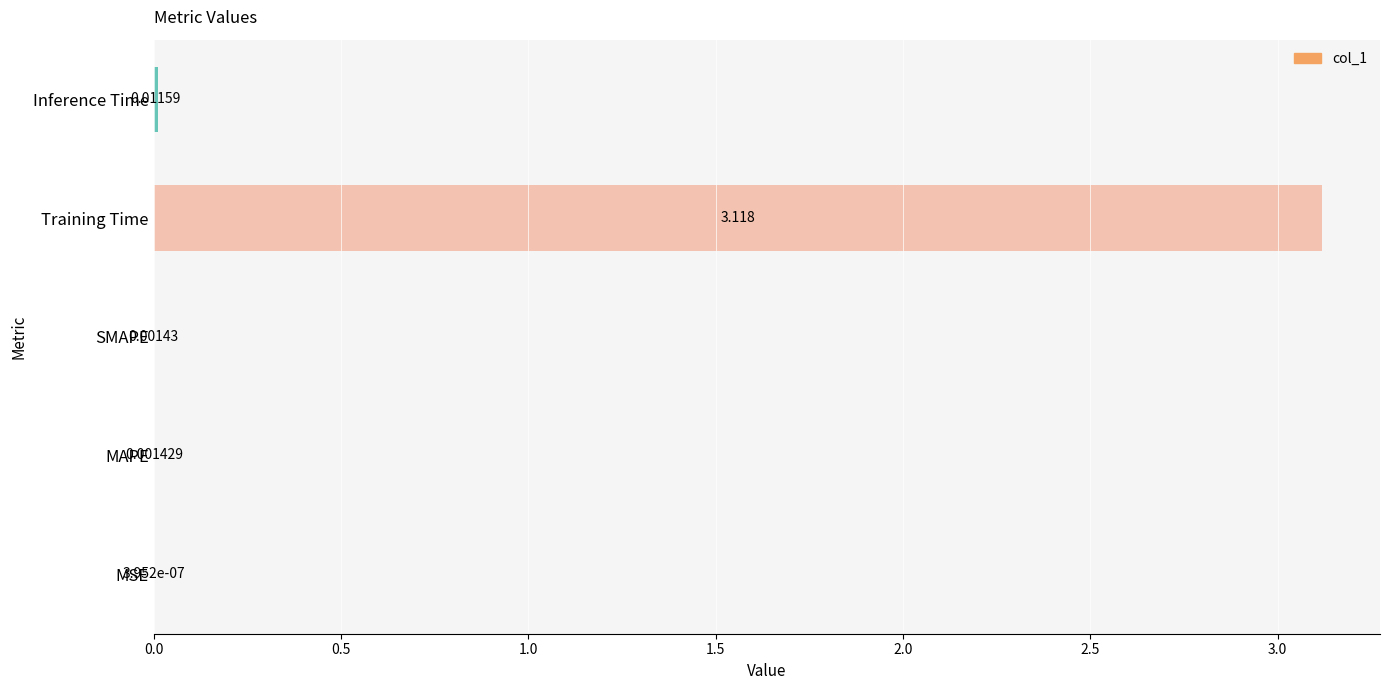

Which label corresponds to the largest value in the chart?

Training Time